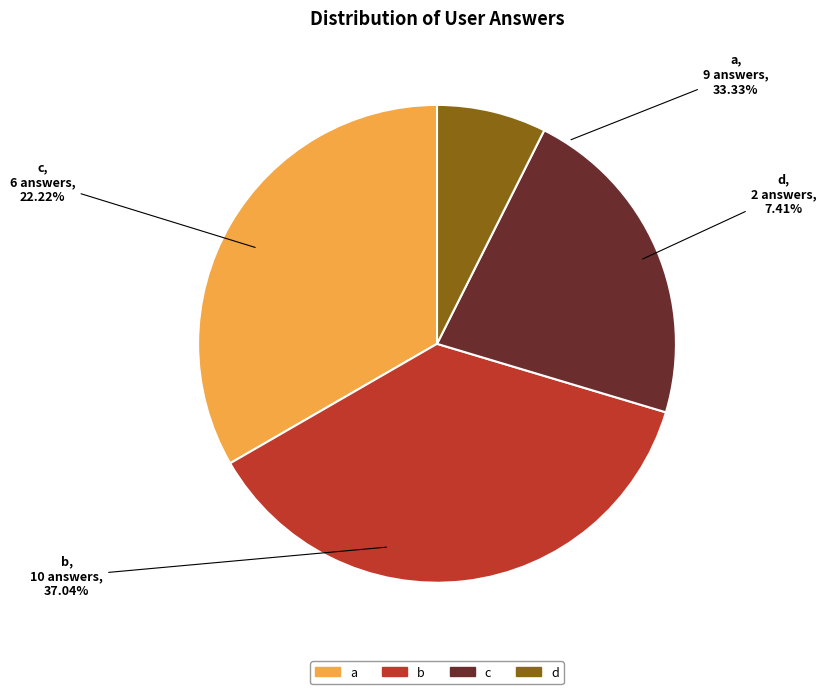

Rank the categories by value from highest to lowest.

b, a, c, d